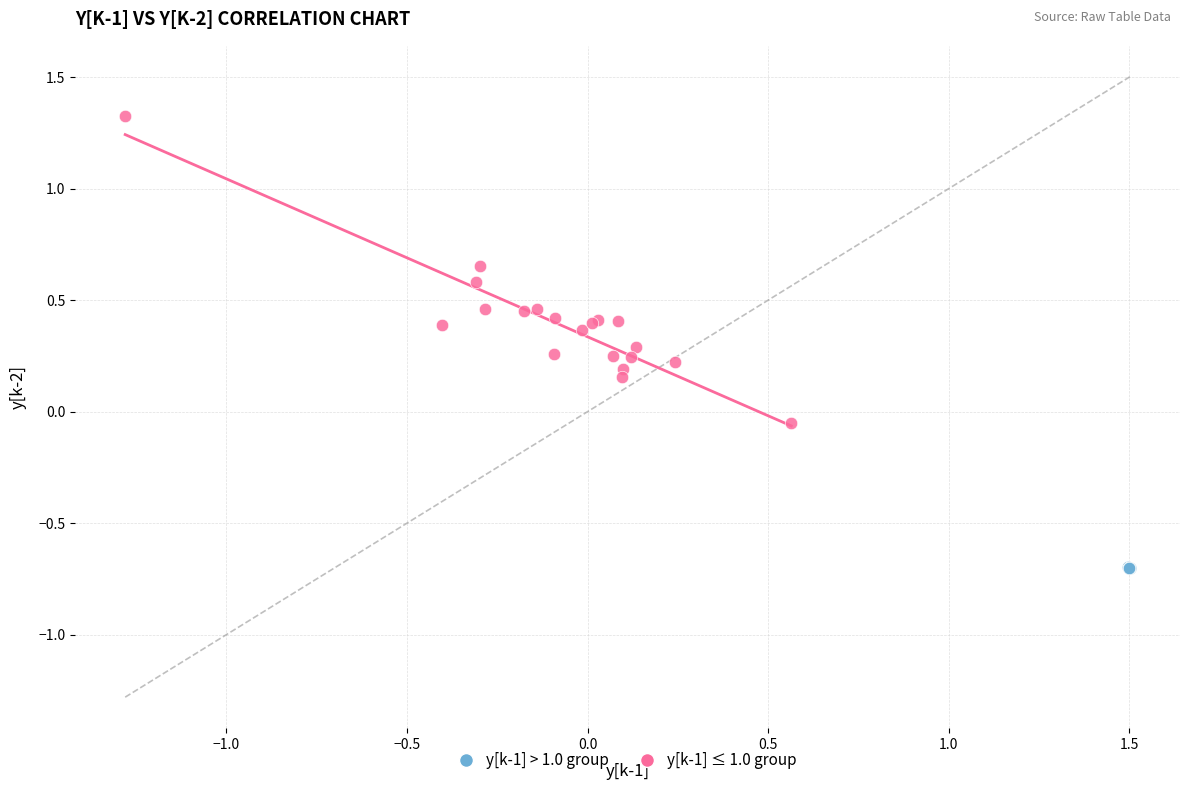

Which series reaches the minimum Y coordinate?

y[k-1] > 1.0 group